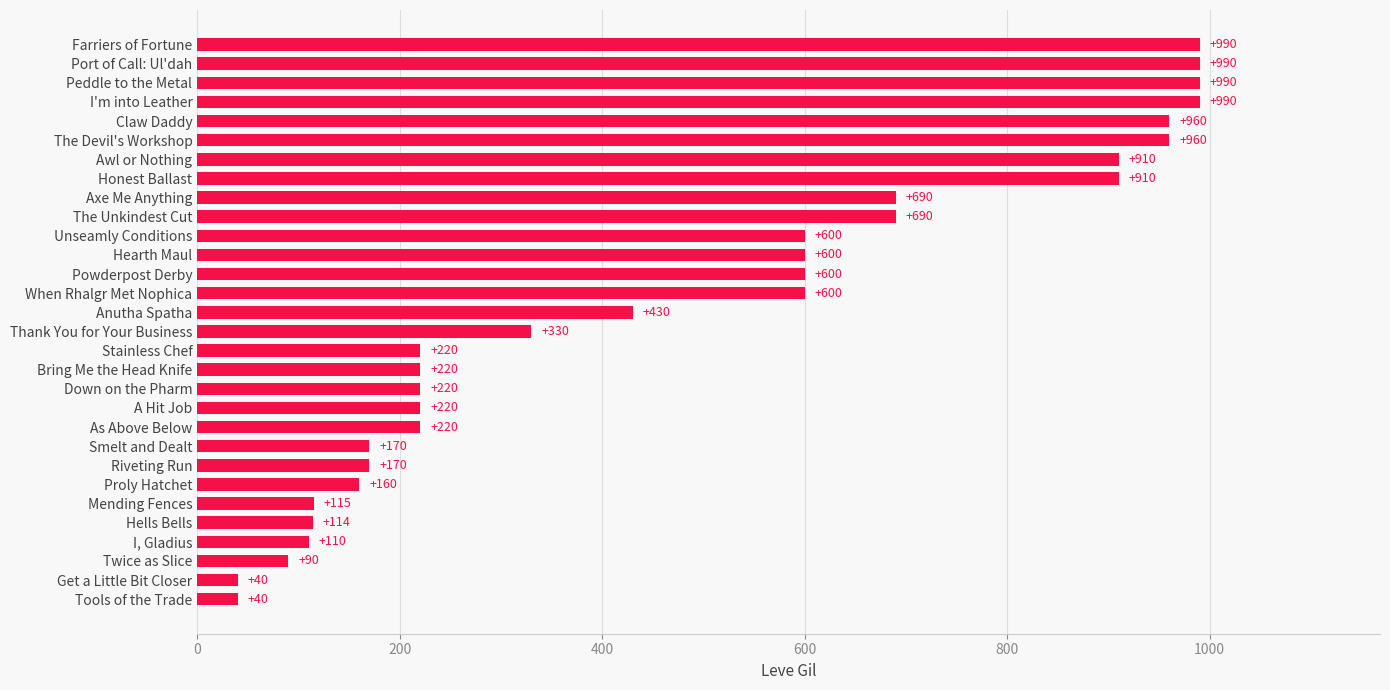

True or false: the data shows 309 at Bring Me the Head Knife.

False